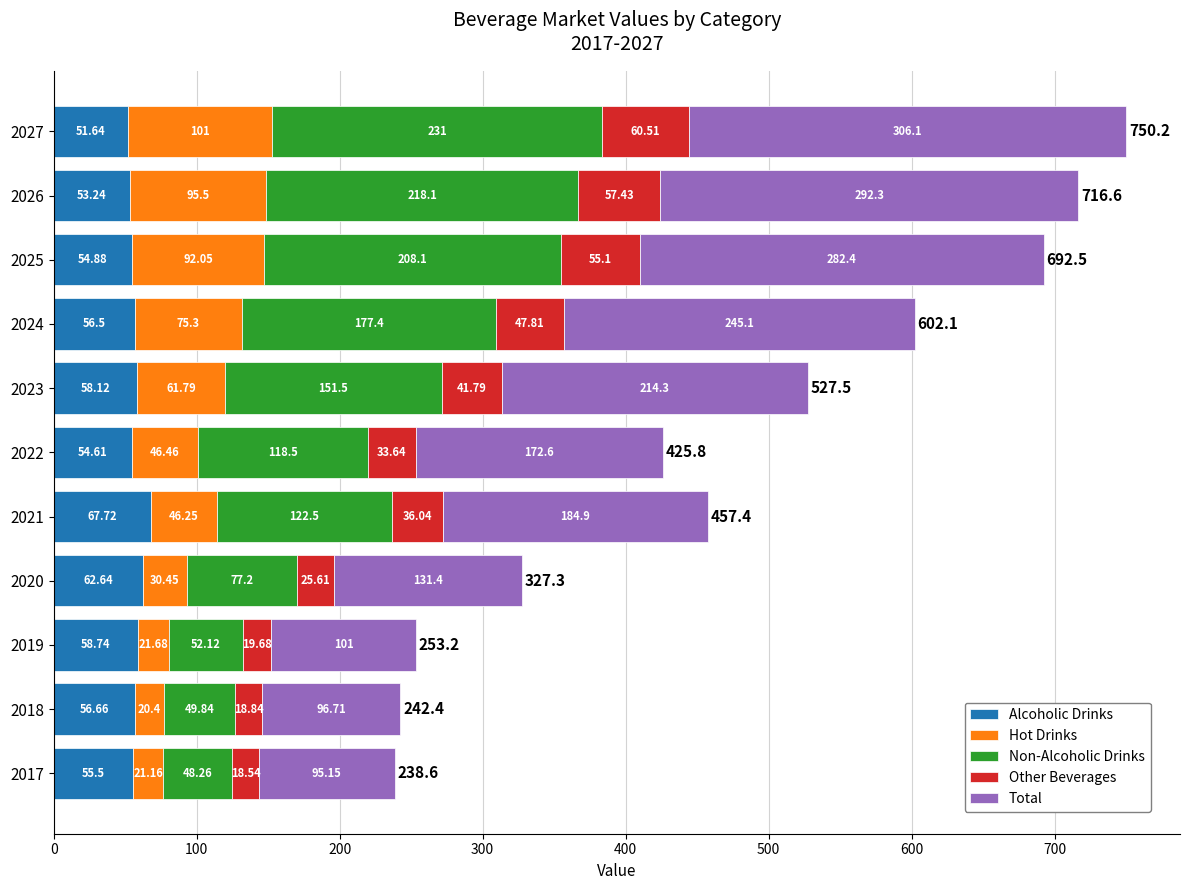

At which label is Alcoholic Drinks closest to 59?

2019